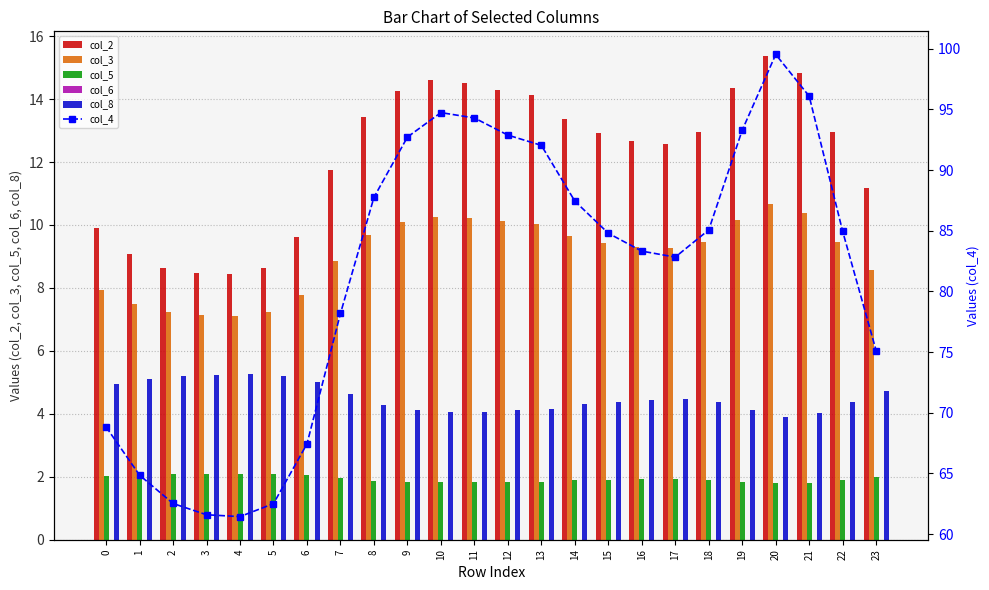

Which series has the largest total across all categories?

col_4